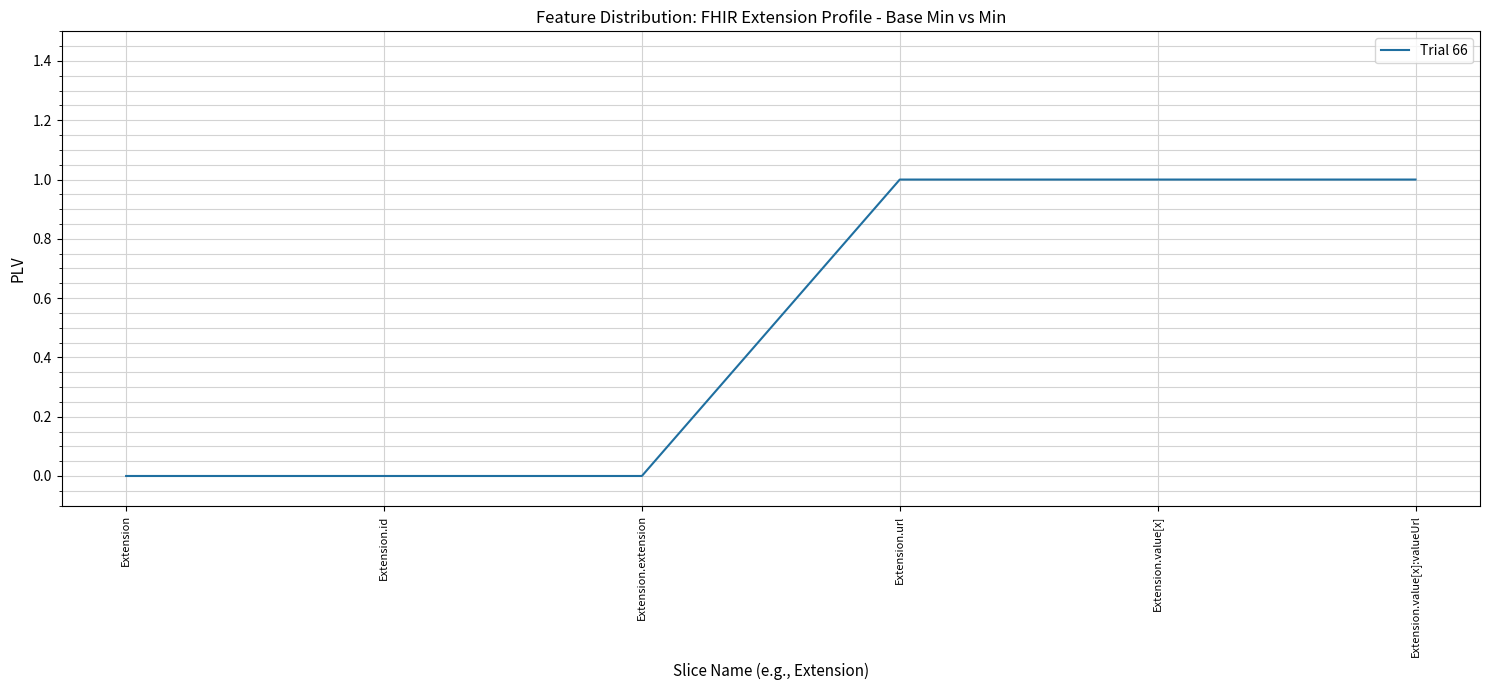

How many values are below 1?

3